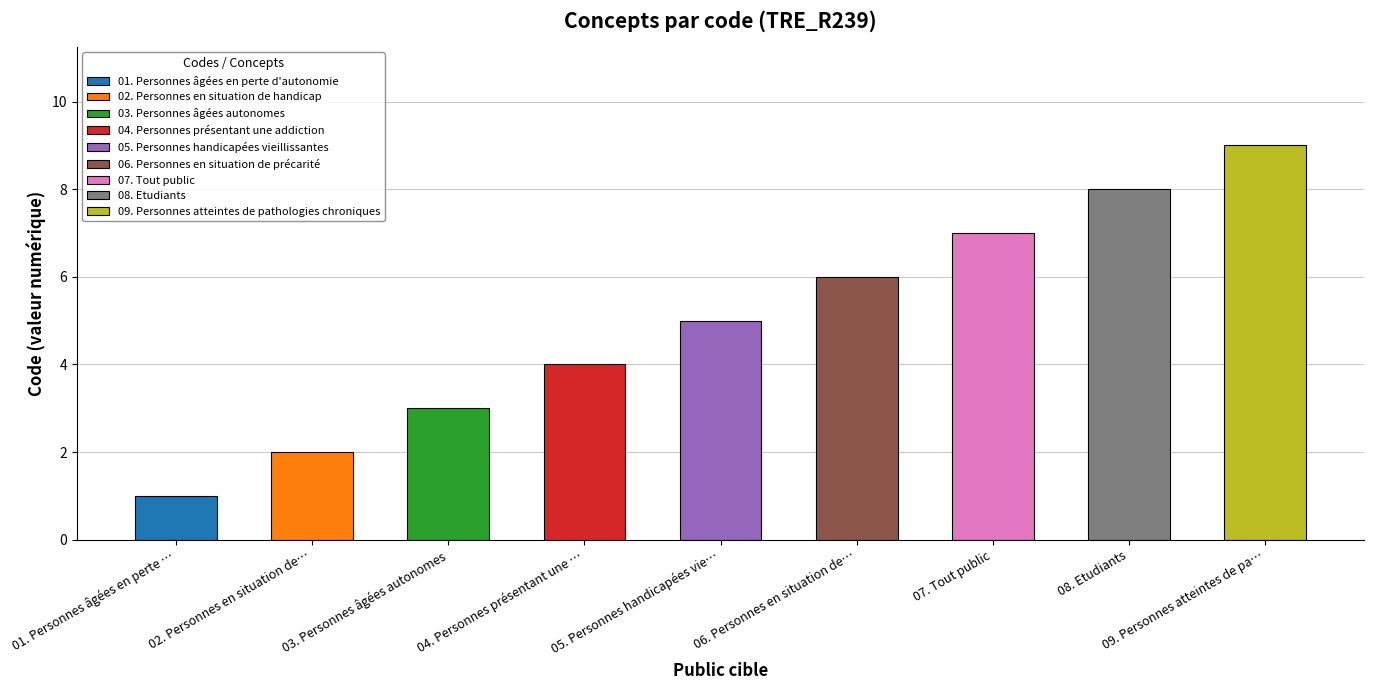

Which category has the highest value across all series?

Personnes atteintes de pathologies chroniques